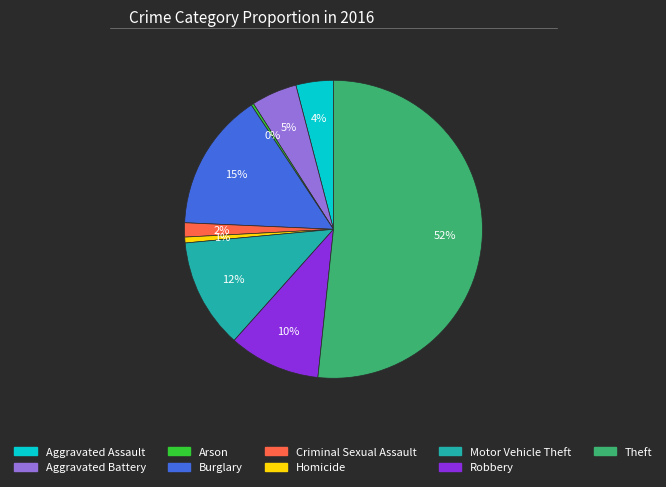

Approximately how many times larger is the value at Theft compared to Motor Vehicle Theft?

4.3